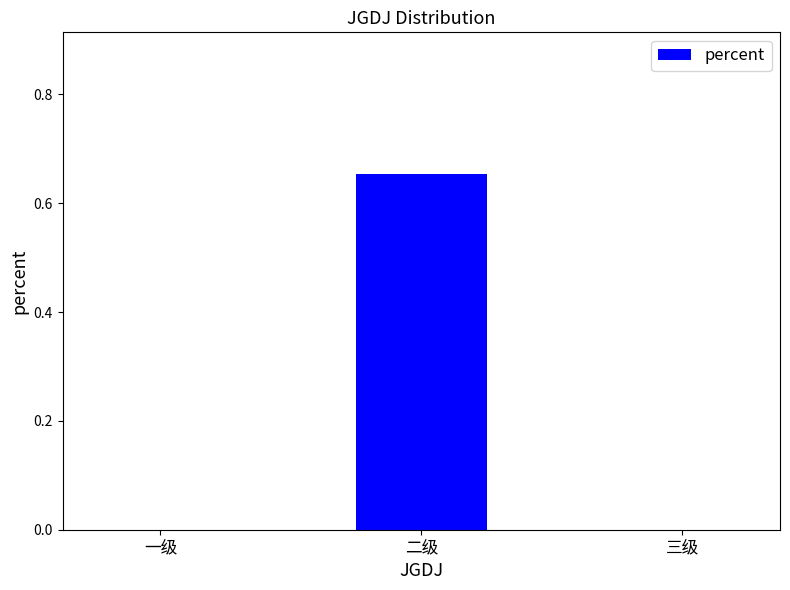

At which category does the chart reach its peak across all series?

二级